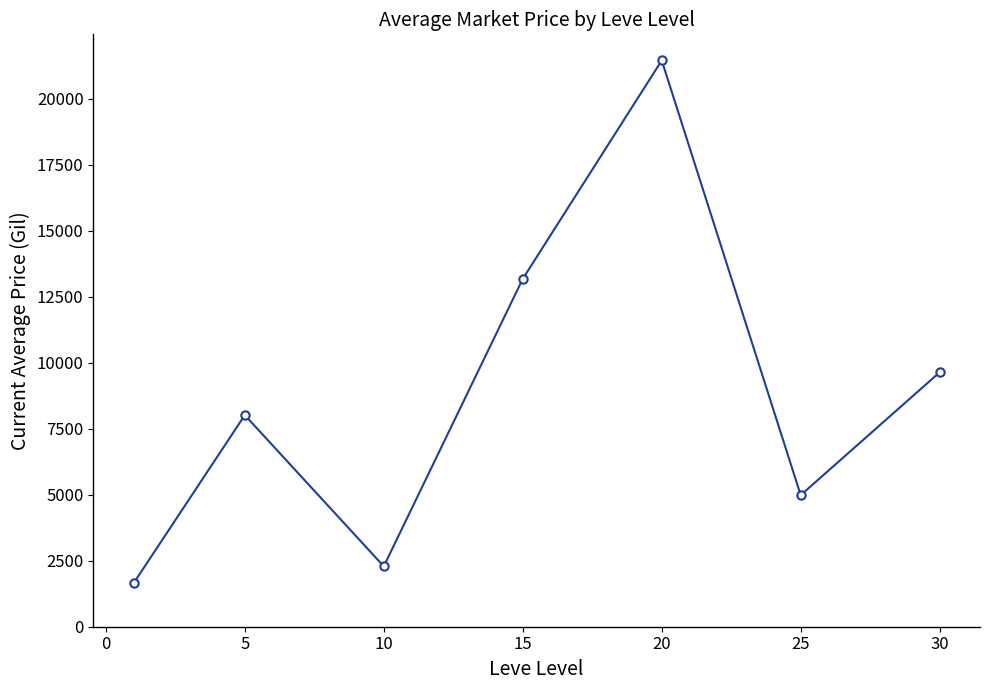

What is the minimum value shown in the chart?

1648.8